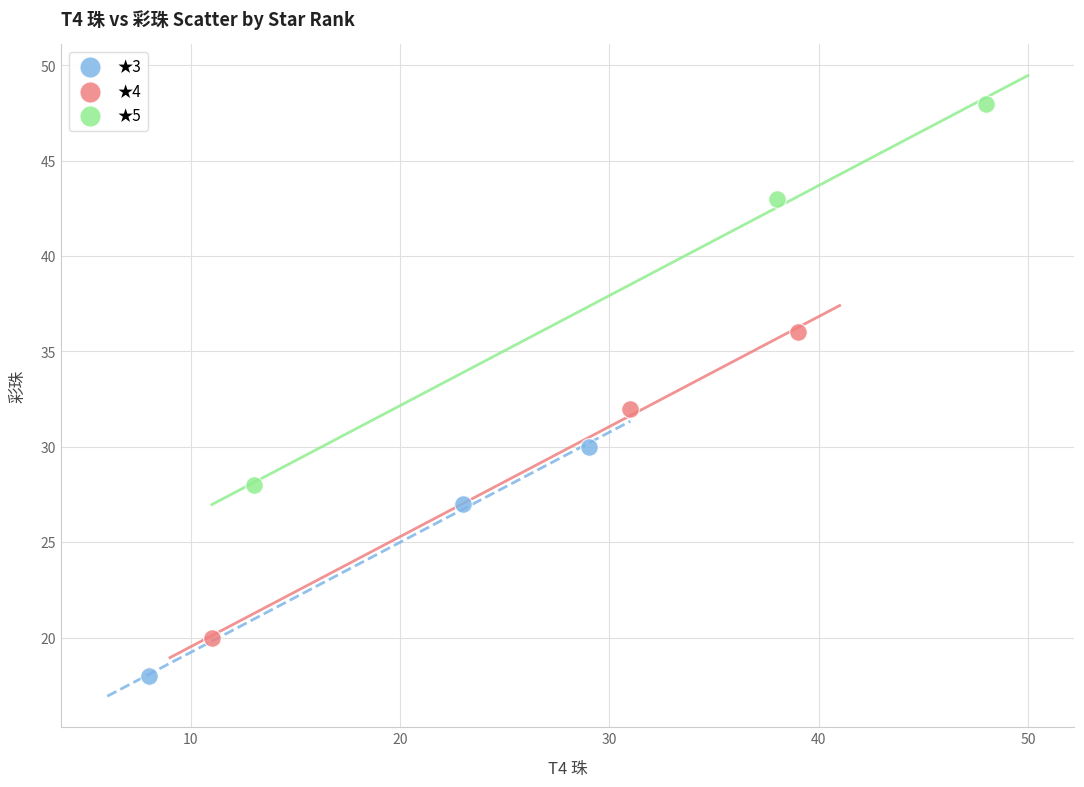

Which series reaches the minimum Y coordinate?

★3